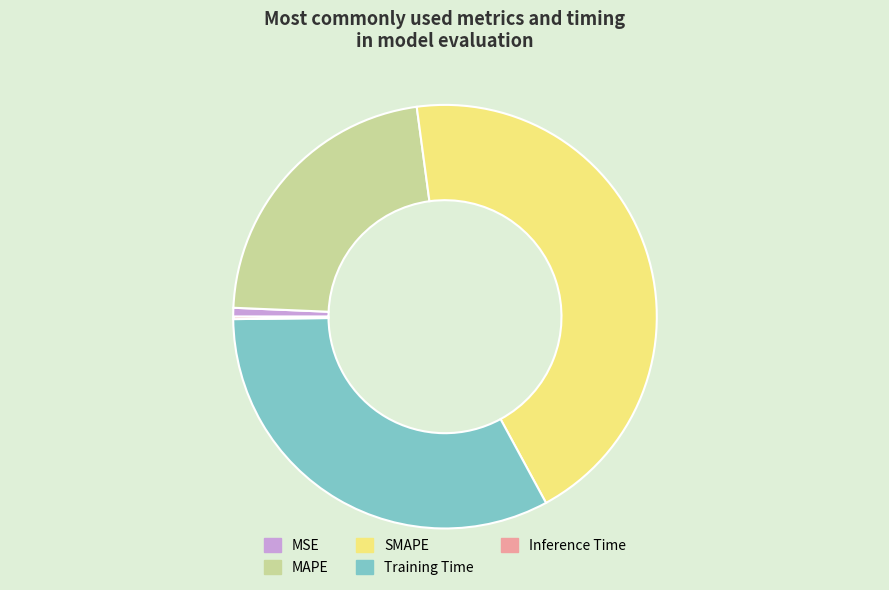

Is the sum of MSE and Training Time greater than half?

No